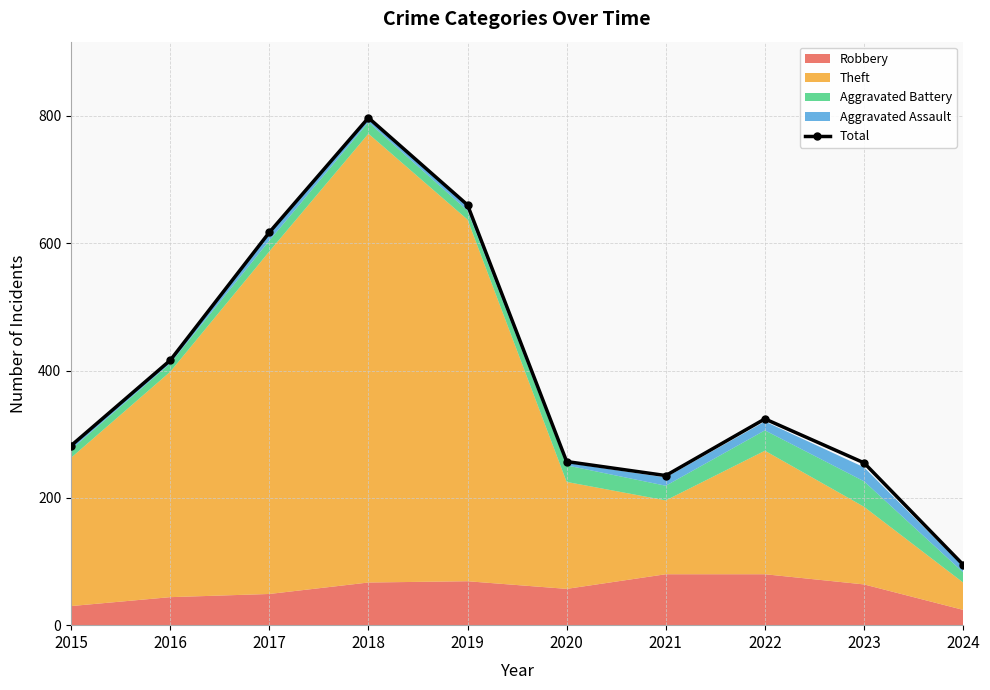

At which category does the data reach its first local valley?

2021